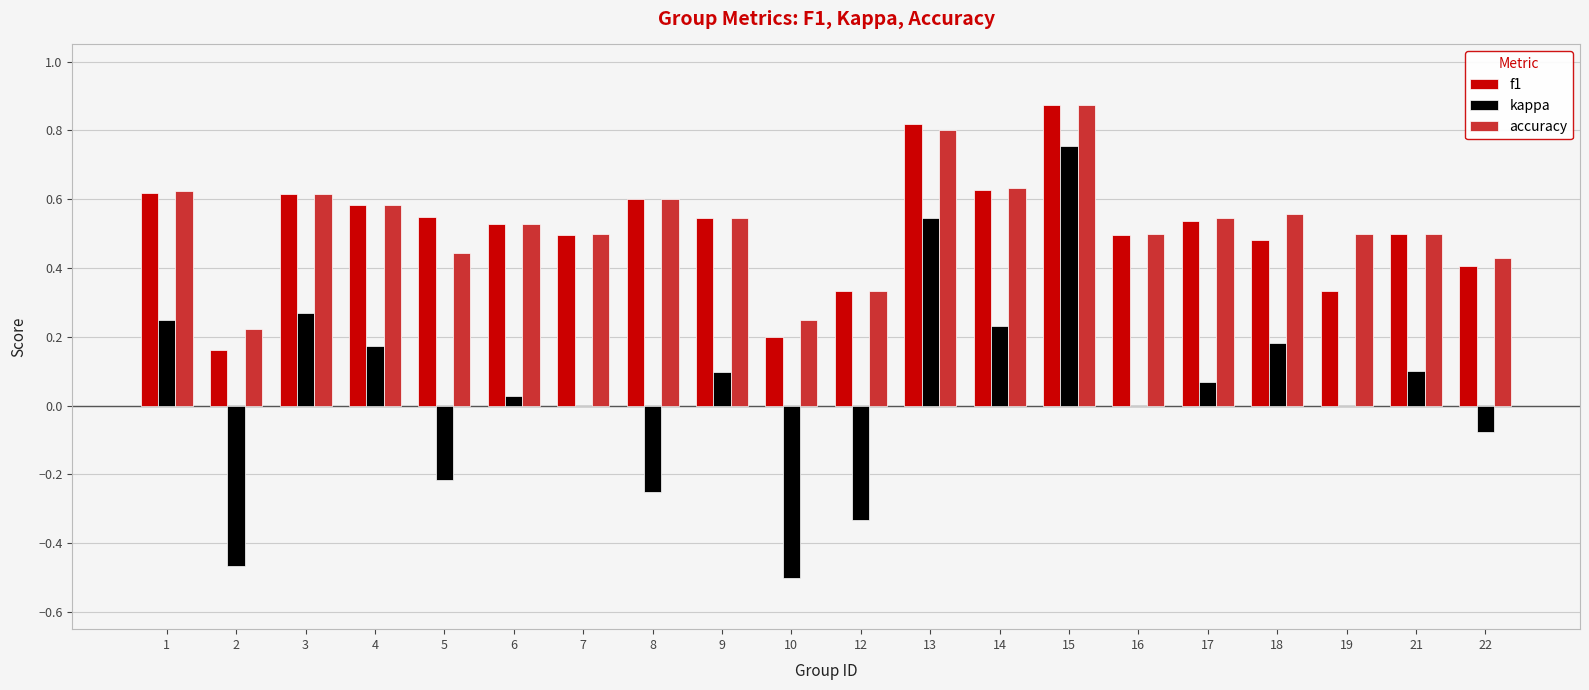

How many data points does each series have?

20